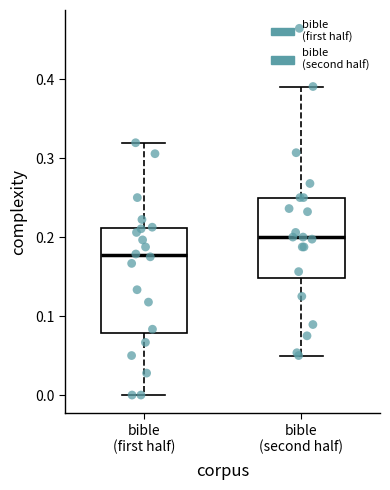

Reading left to right, read every box against the y-axis: the position of its median line, the range the box covers, and the ends of its whiskers. The values are not printed on the chart, so give them approximately, as read against the axis.

bible (first half): median 0.18, box 0.08 to 0.21, whiskers 0.00 to 0.32
bible (second half): median 0.20, box 0.15 to 0.25, whiskers 0.05 to 0.39